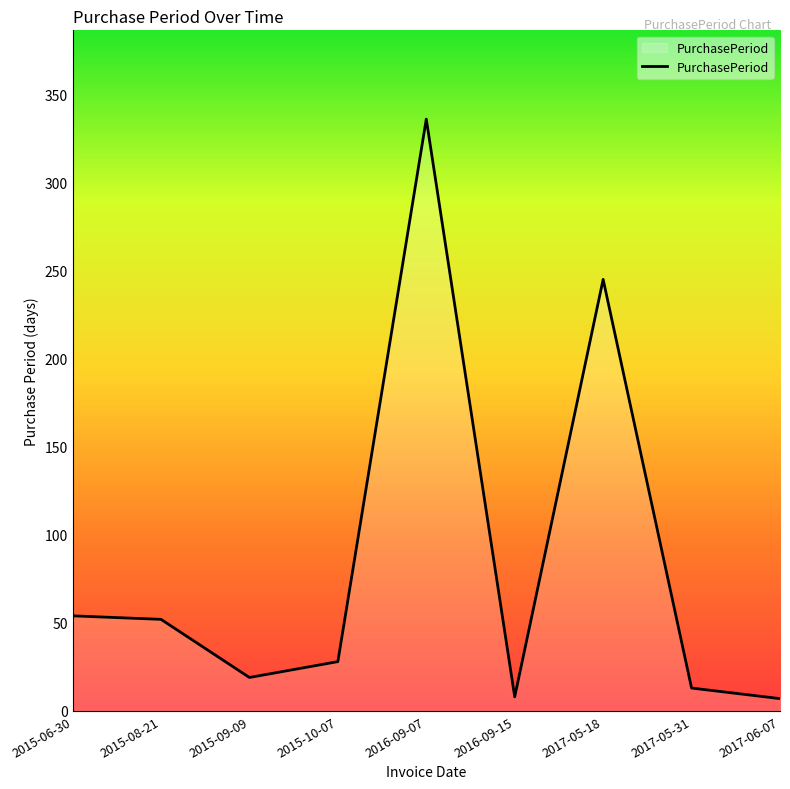

Which has a higher value, 2017-05-18 or 2016-09-15?

2017-05-18